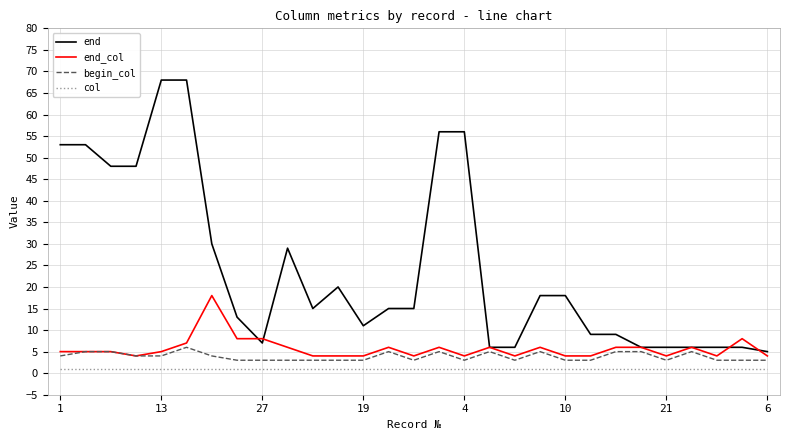

Reading left to right, transcribe all the data shown in this chart.

end: 53	53	48	48	68	68	30	13	7	29	15	20	11	15	15	56	56	6	6	18	18	9	9	6	6	6	6	6	5
end_col: 5	5	5	4	5	7	18	8	8	6	4	4	4	6	4	6	4	6	4	6	4	4	6	6	4	6	4	8	4
begin_col: 4	5	5	4	4	6	4	3	3	3	3	3	3	5	3	5	3	5	3	5	3	3	5	5	3	5	3	3	3
col: 1	1	1	1	1	1	1	1	1	1	1	1	1	1	1	1	1	1	1	1	1	1	1	1	1	1	1	1	1